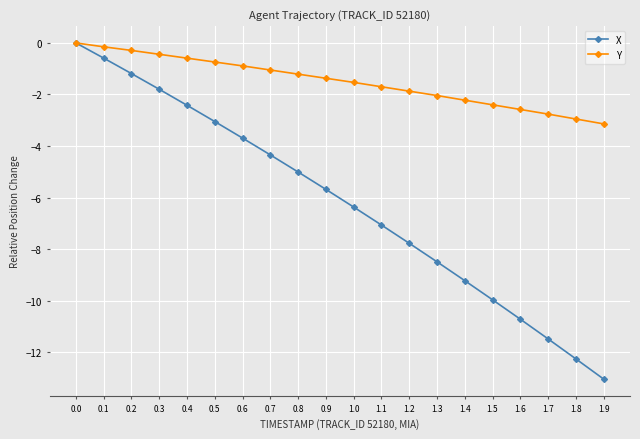

Is it true that Y equals -3.1 at 1.9?

True